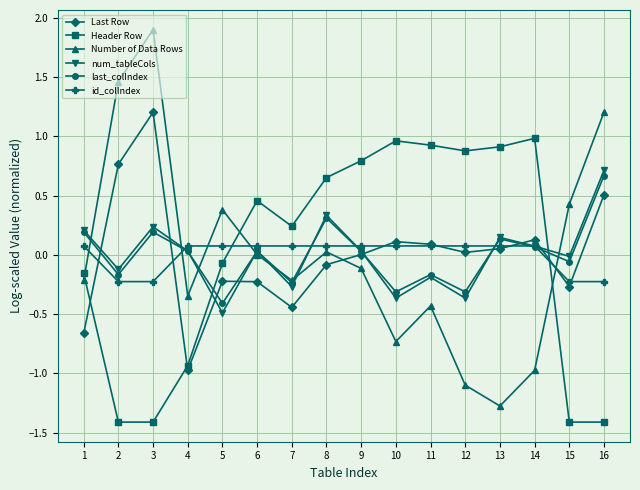

What is the smallest value displayed?

-1.4